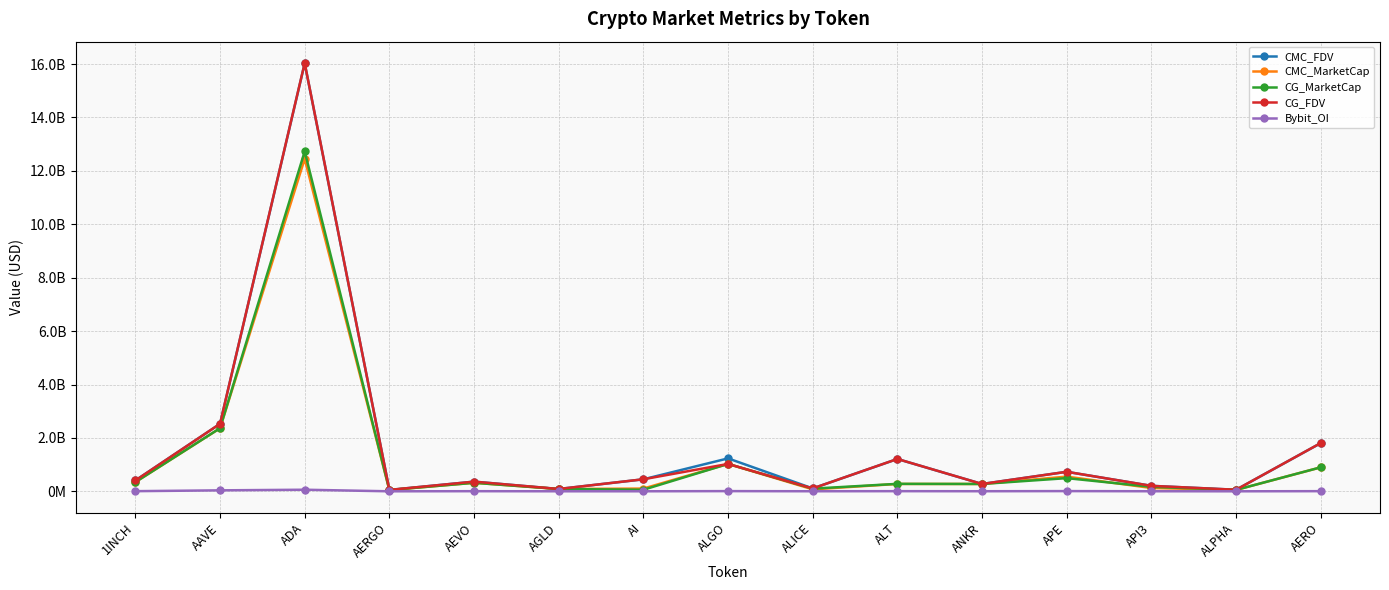

Which series has the largest total across all categories?

CMC_FDV